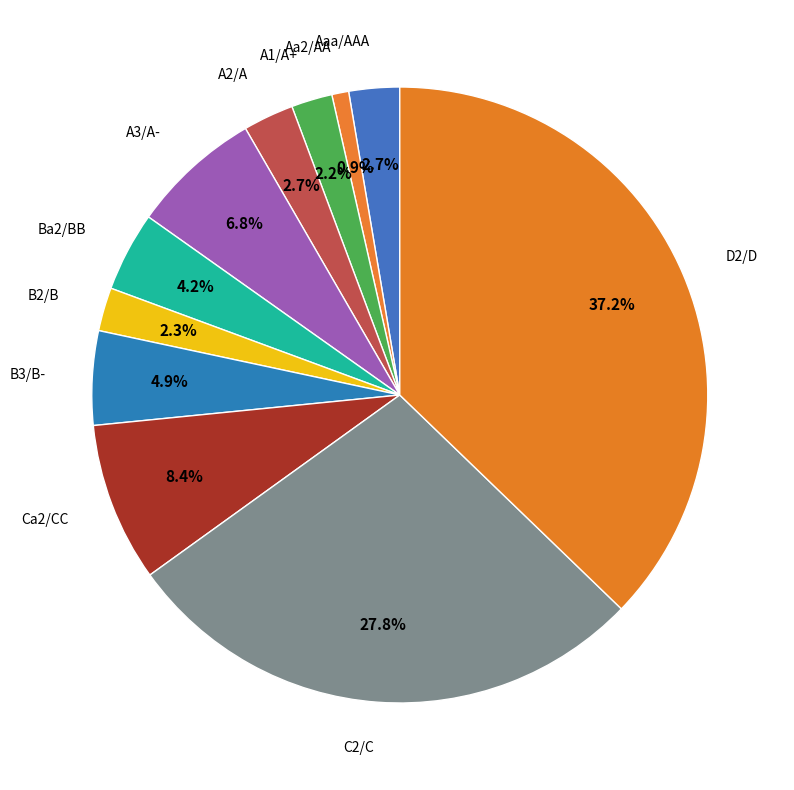

How many segments does this pie chart have?

11